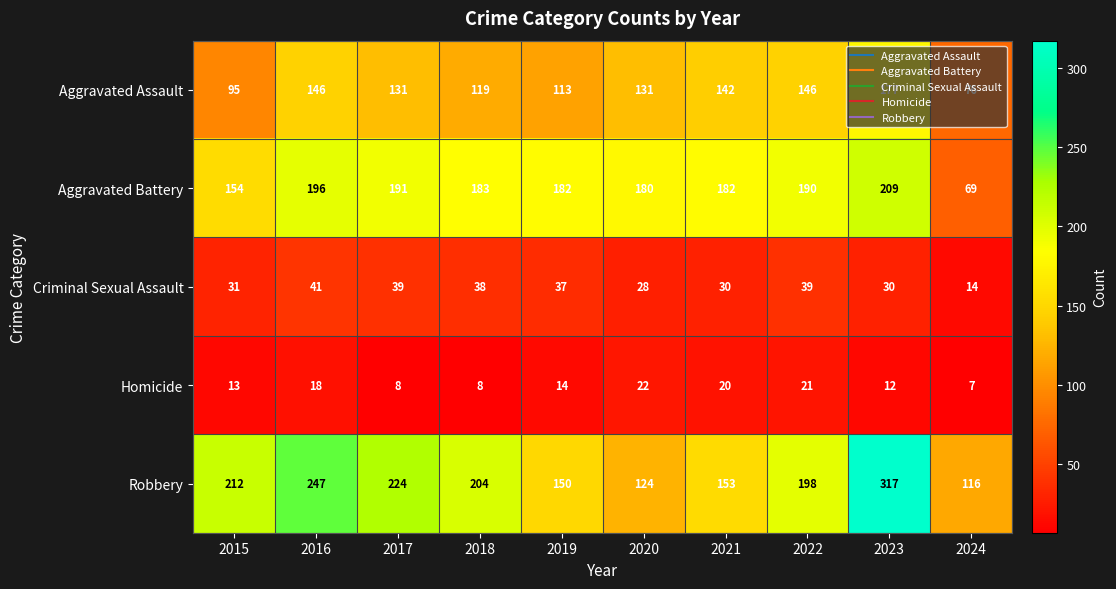

Which series has the widest spread of values?

Robbery